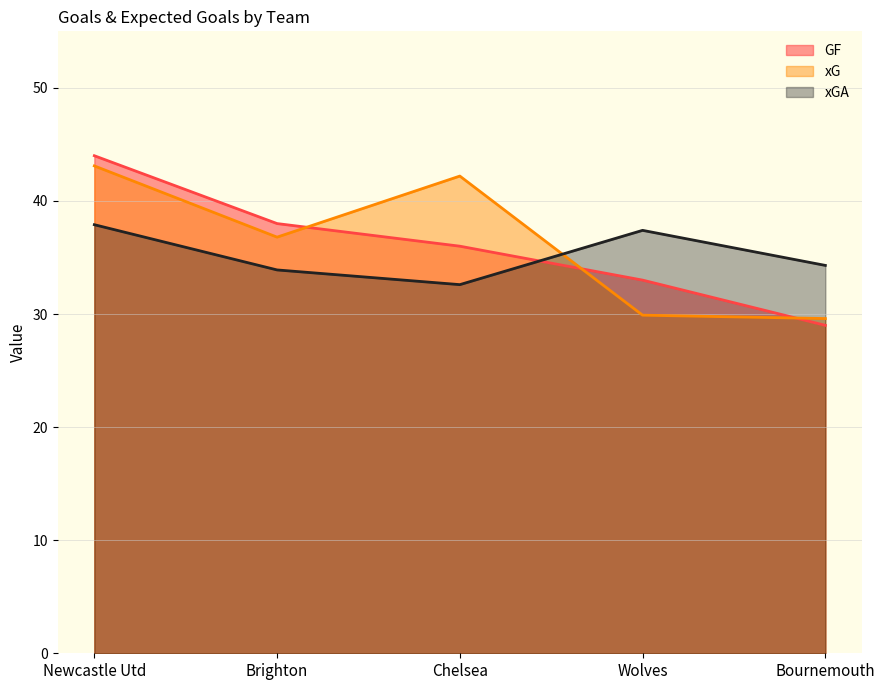

True or false: xG has a value of 29.6 at Bournemouth.

True